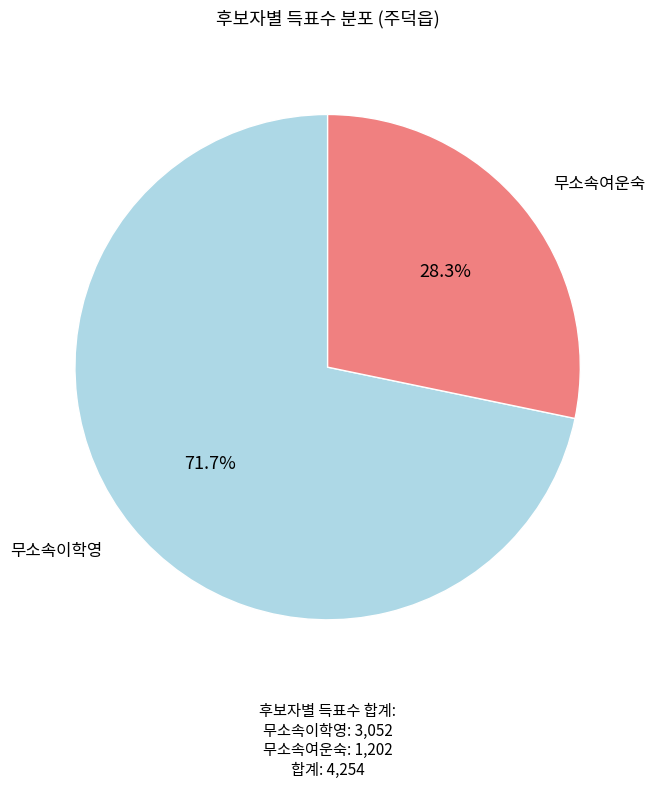

Does any single category account for the majority?

Yes